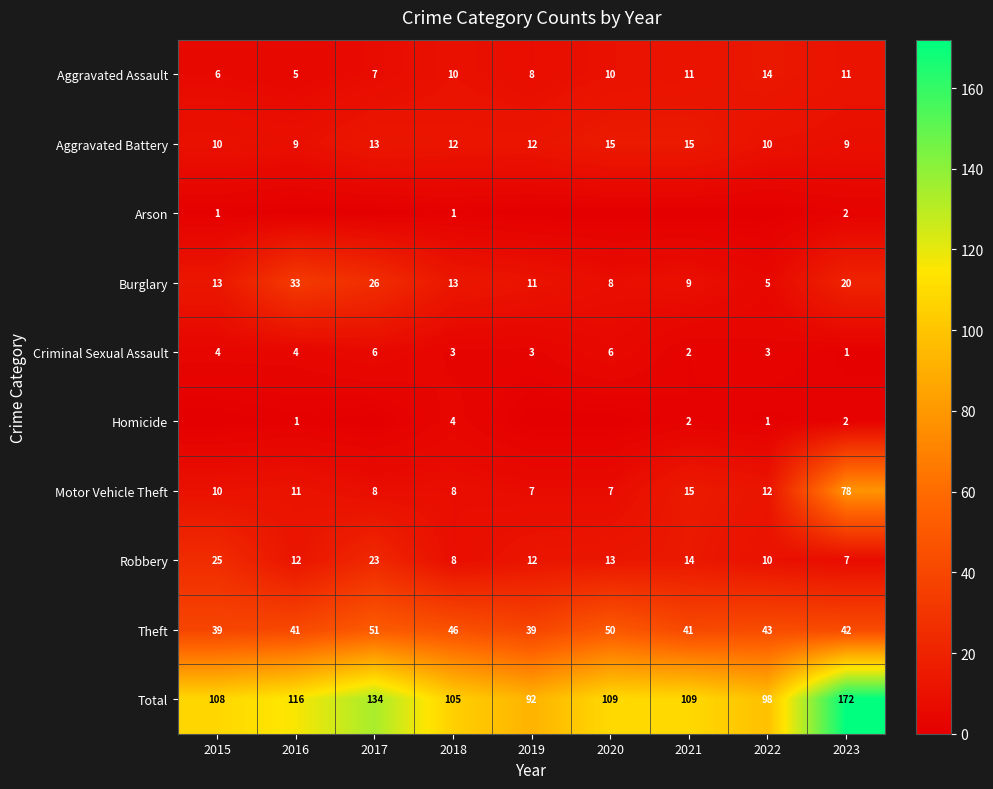

What is the difference between the maximum and minimum values in the Burglary series?

28